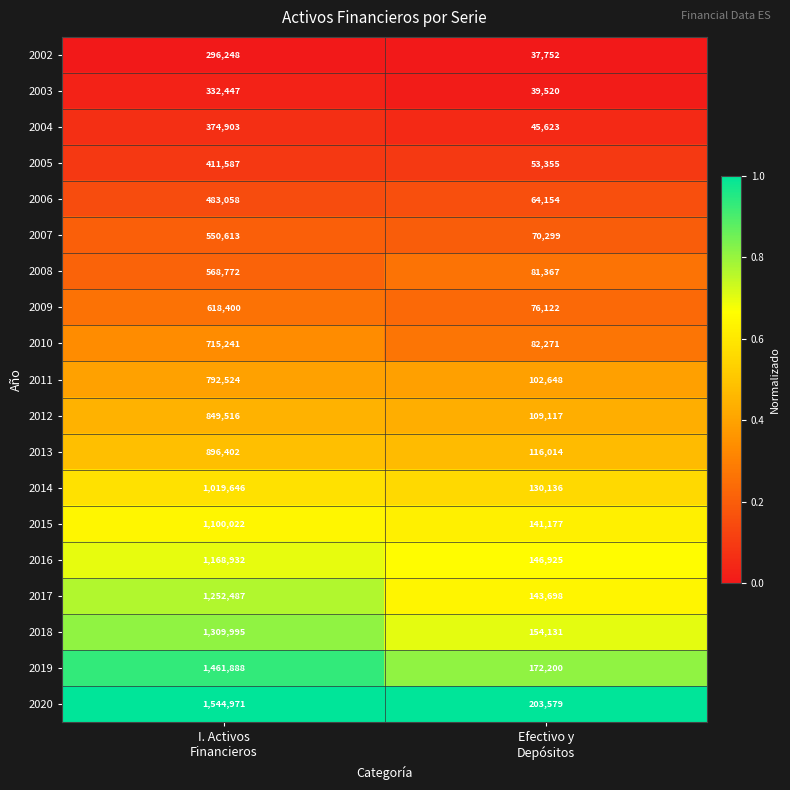

Which series has the largest range (max minus min)?

2020